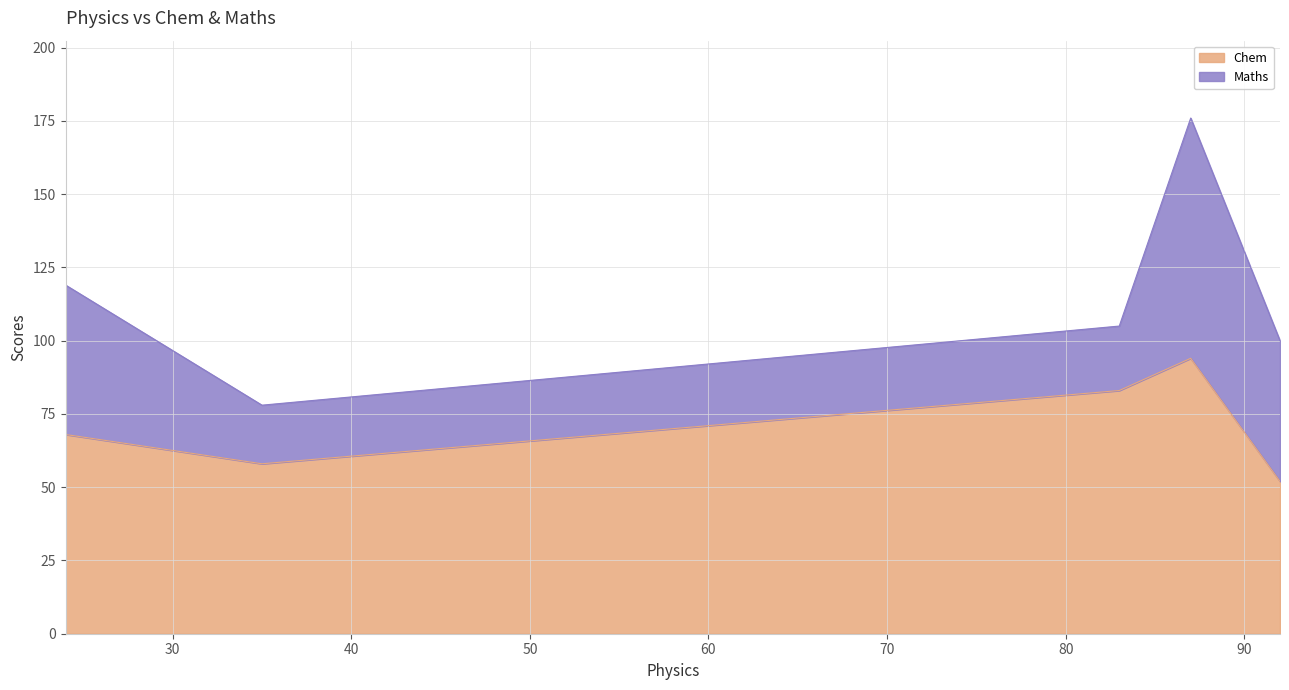

List the series in order of their overall mean, lowest first.

Maths, Chem